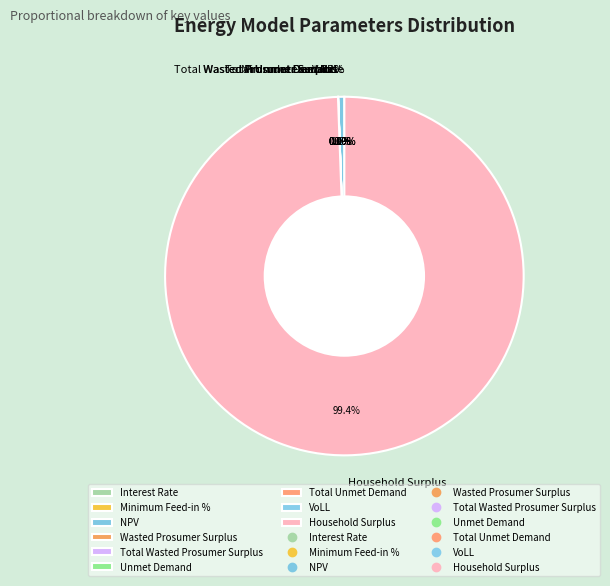

Which has a higher value, Unmet Demand or Minimum Feed-in %?

Unmet Demand